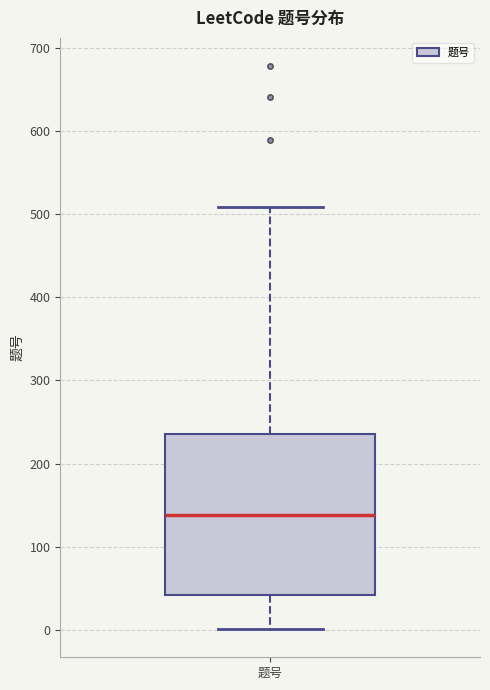

Where is the lower edge of the box for 题号 on the y-axis? The values are not printed on the chart, so give them approximately, as read against the axis.

40